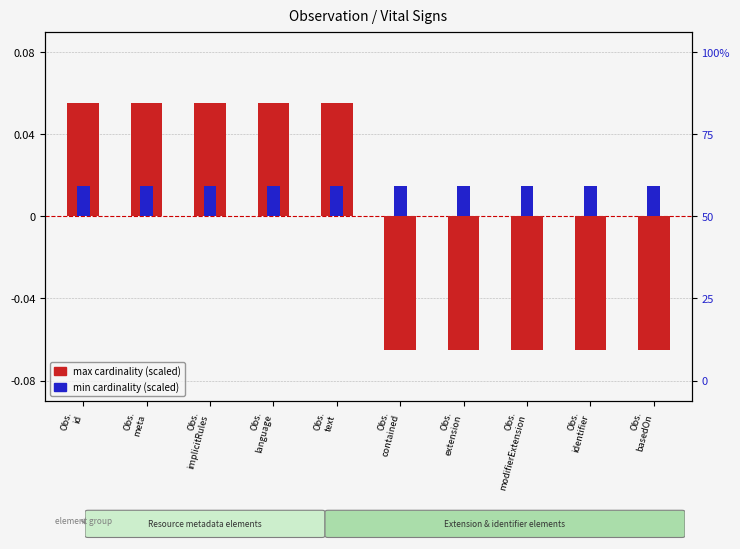

How many data points does each series have?

10